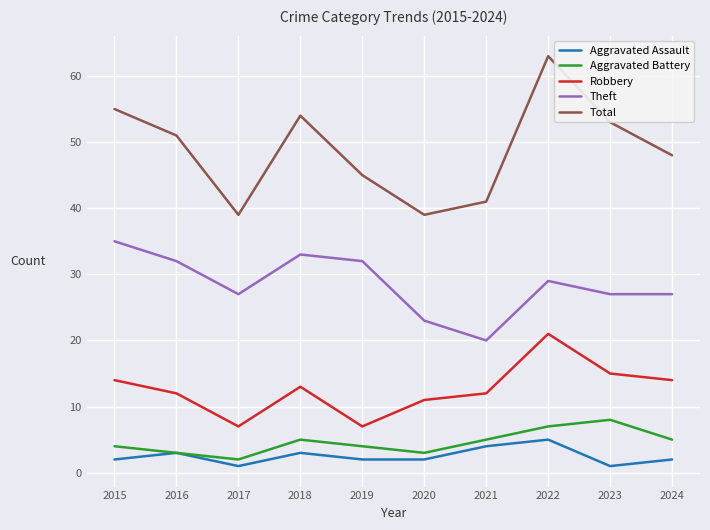

How many categories are shown in the chart?

10